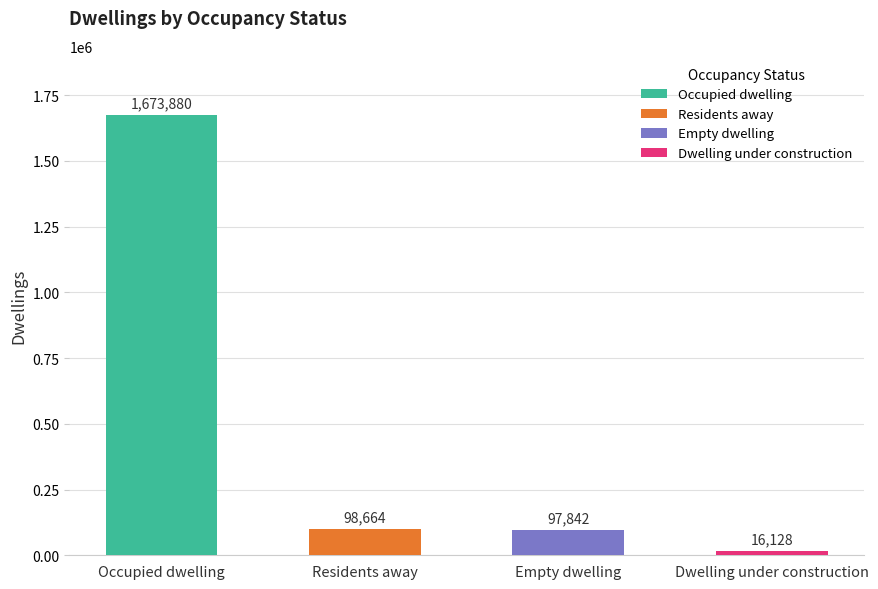

Which has a higher value, Empty dwelling or Dwelling under construction?

Empty dwelling